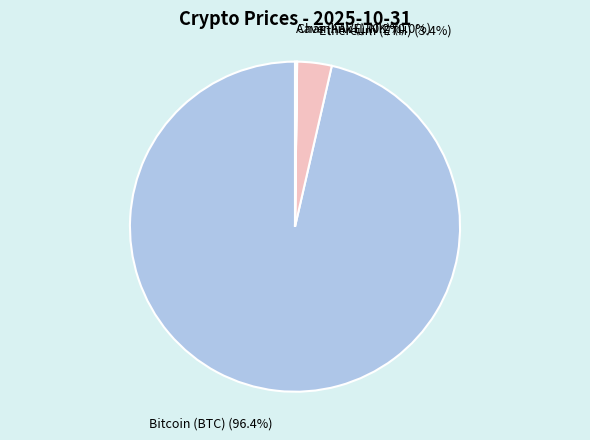

To the nearest percent, what is the average slice percentage?

25%